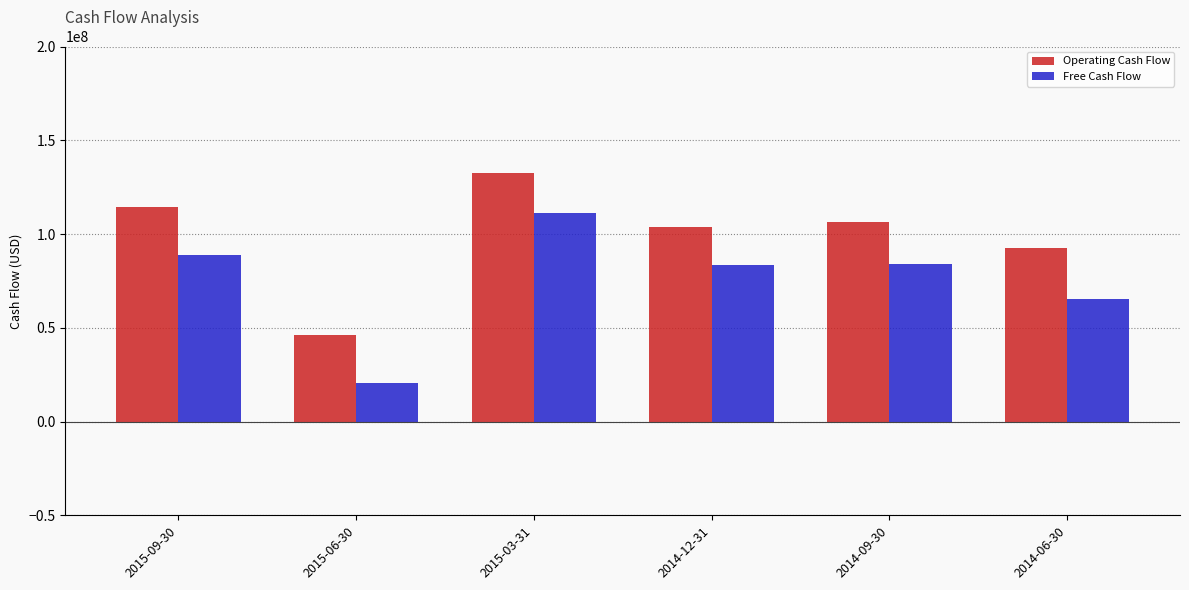

What is the sum of the Operating Cash Flow values at 2014-09-30 and 2014-06-30?

199123000